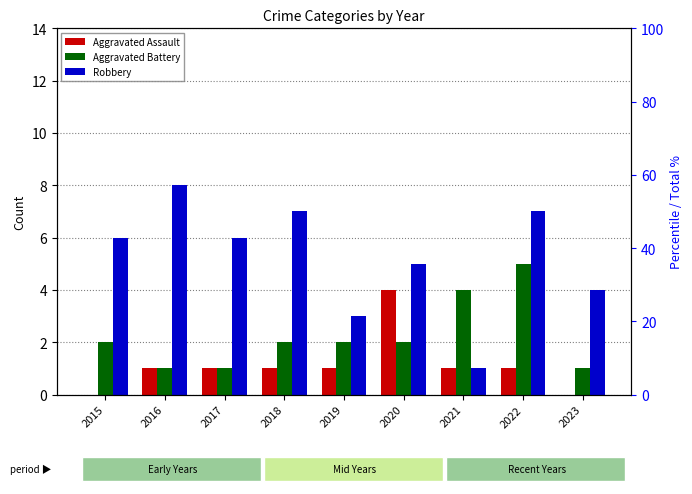

What is the difference between the maximum and minimum values in the Aggravated Assault series?

4